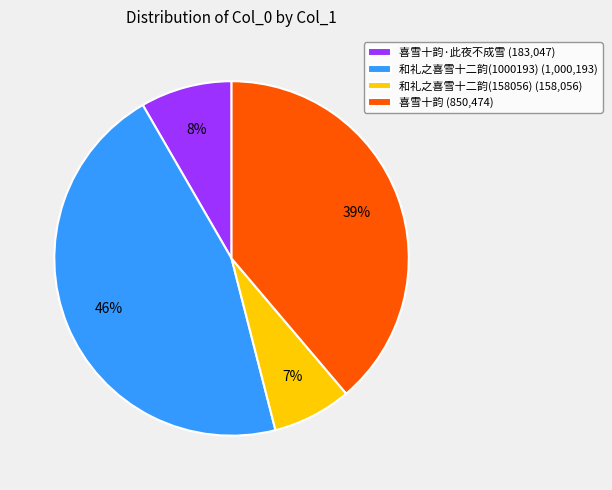

To the nearest percent, what portion does 喜雪十韵·此夜不成雪 (183,047) represent?

8%